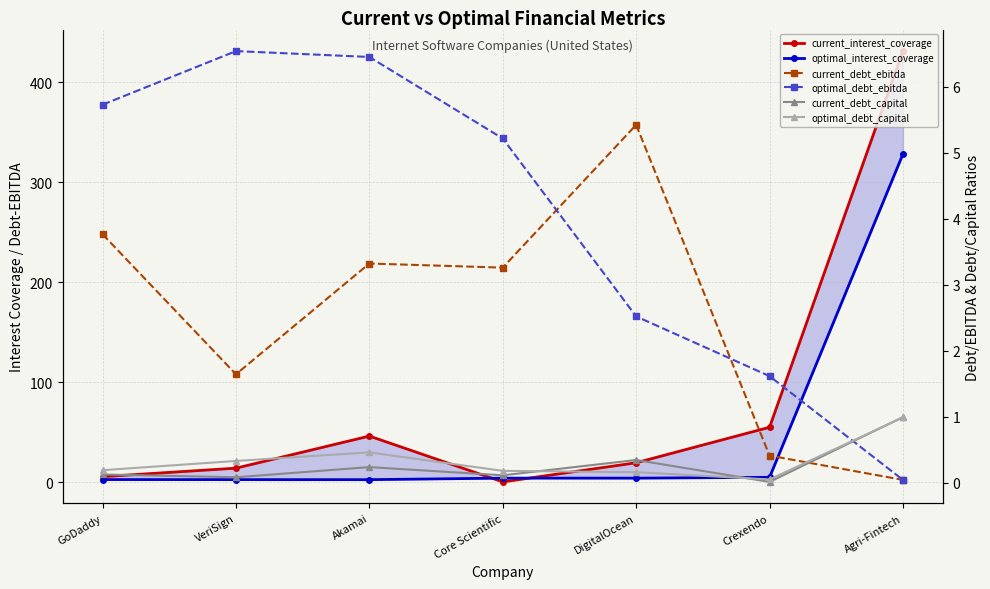

How many values in the optimal_interest_coverage series exceed 4?

4